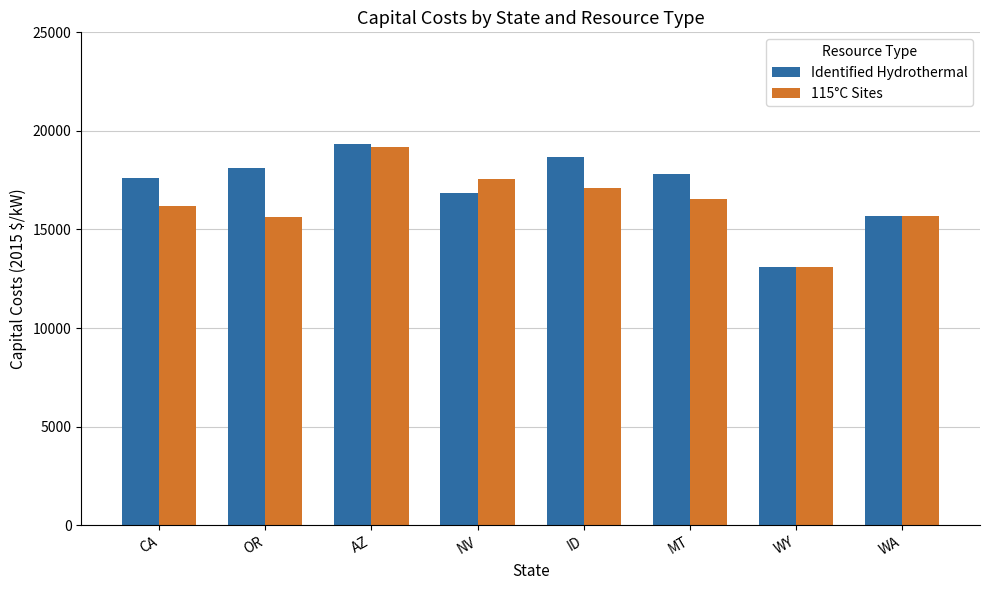

True or false: Identified Hydrothermal has a value of 24195.7 at MT.

False